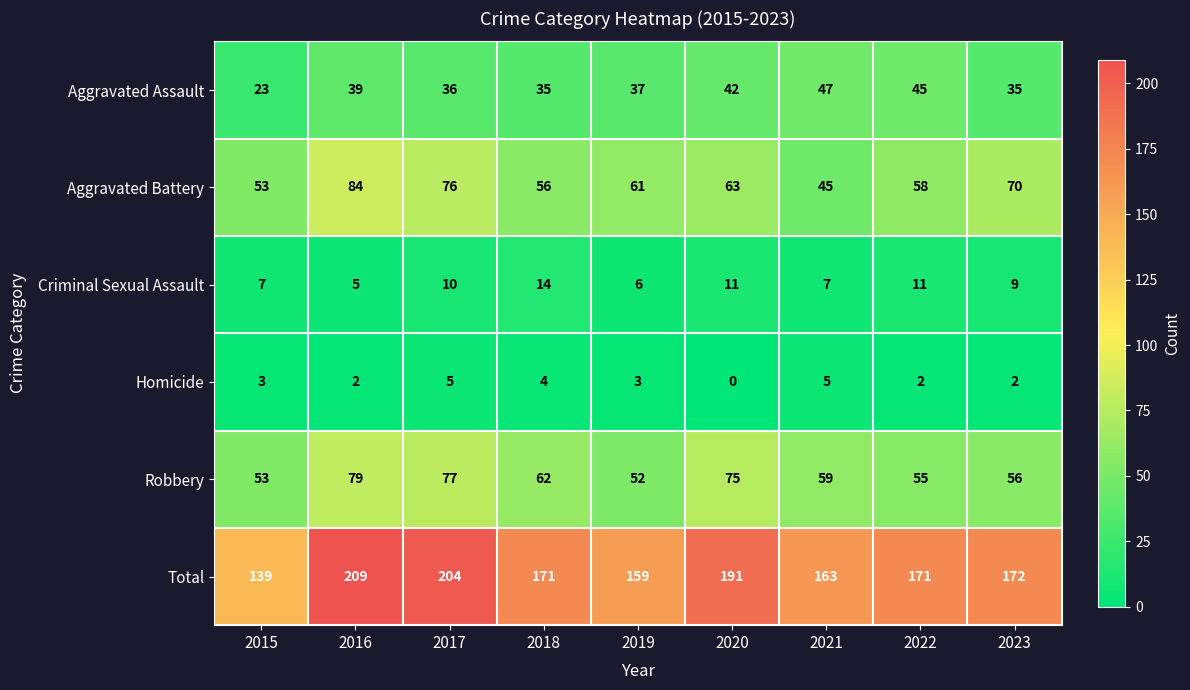

At which label does Aggravated Assault first exceed 37?

2016